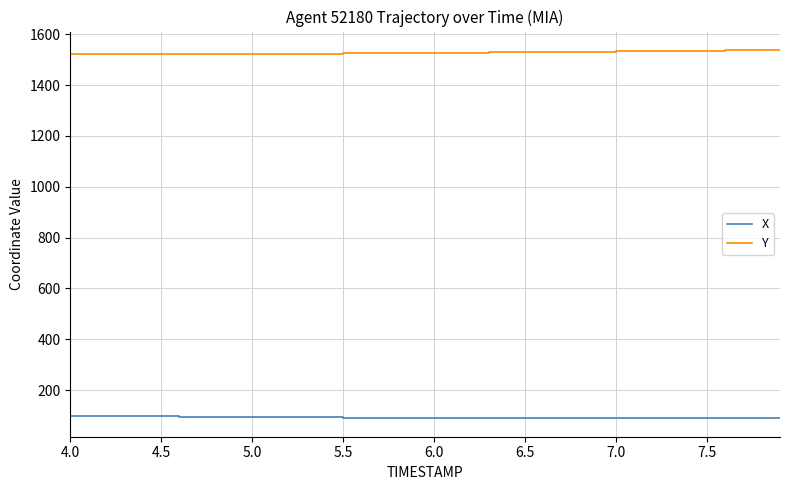

List the series in order of their peak value, highest first.

Y, X